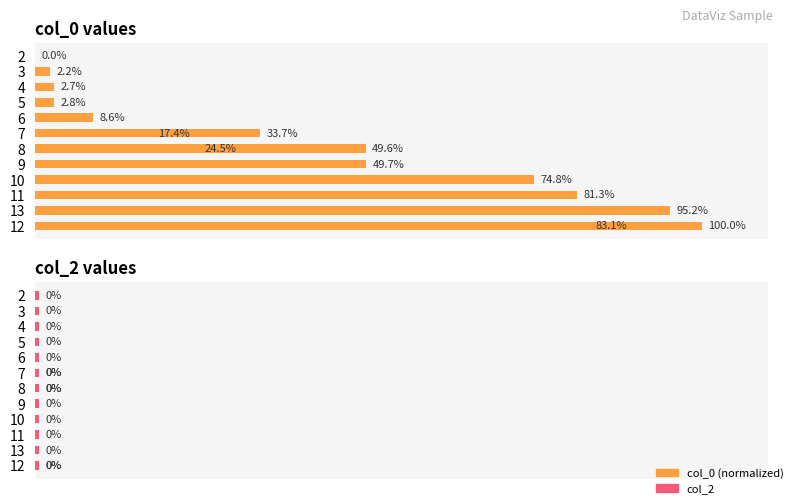

Does the chart contain any negative values?

No